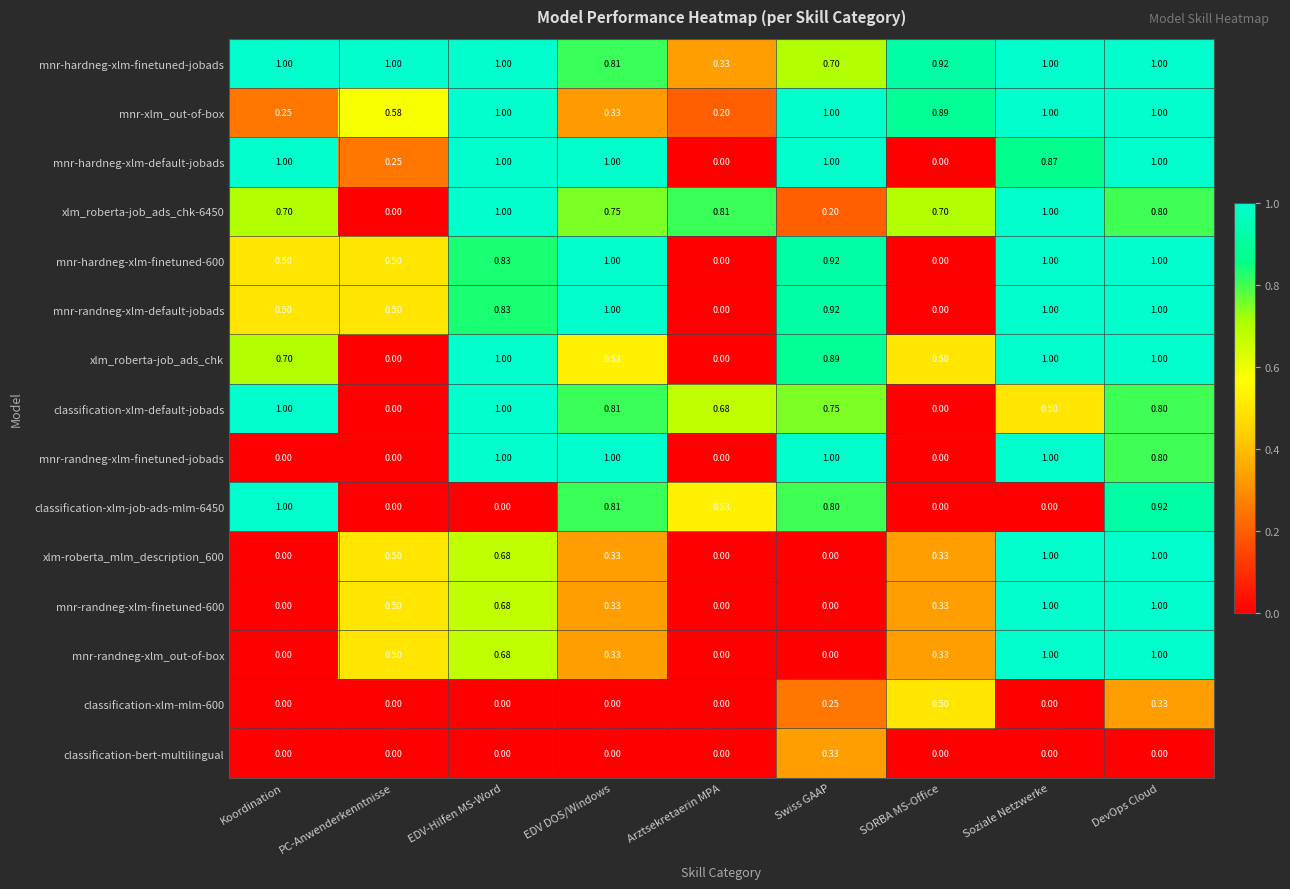

Which category has the highest value in the classification-bert-multilingual series?

Swiss GAAP